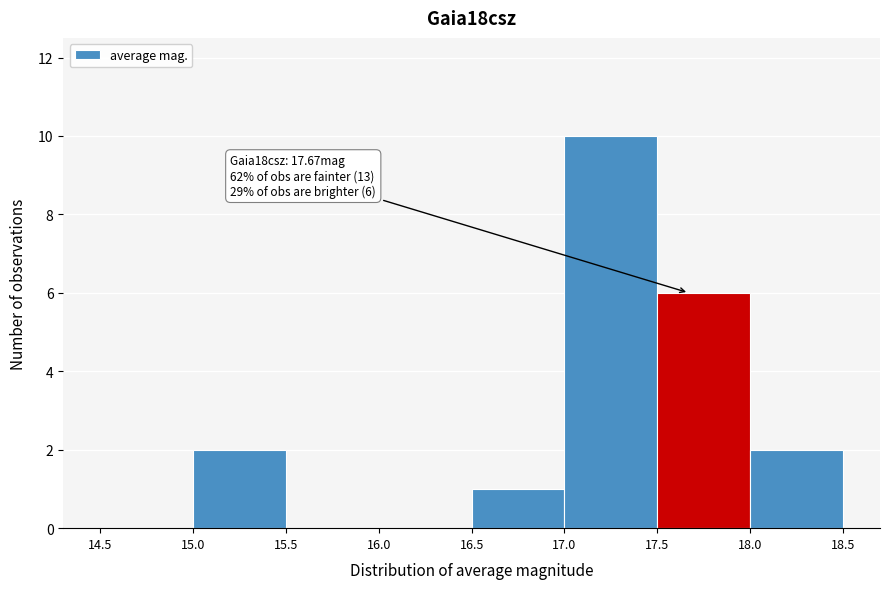

Which range on the x-axis has the tallest bar?

17.0 to 17.5